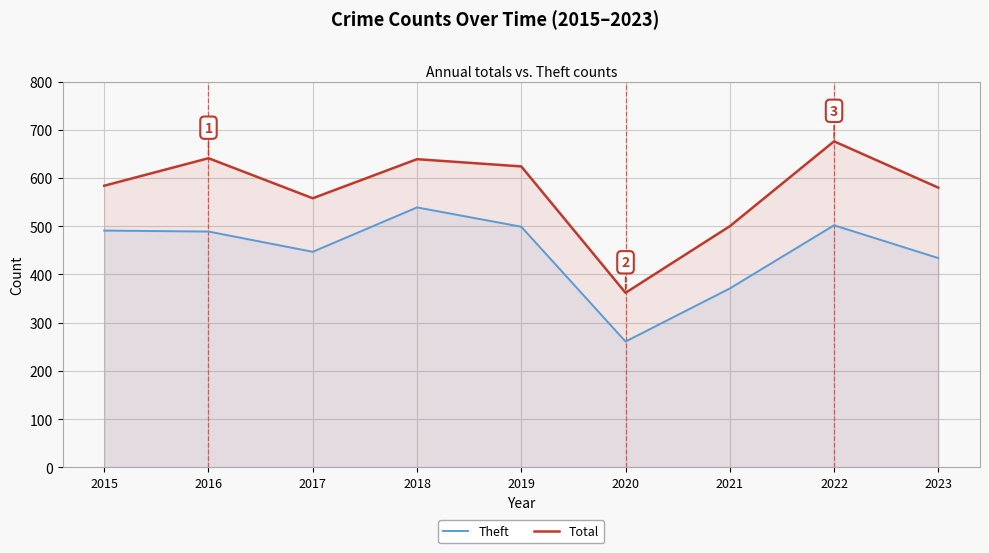

At how many categories does at least one series exceed 396?

8